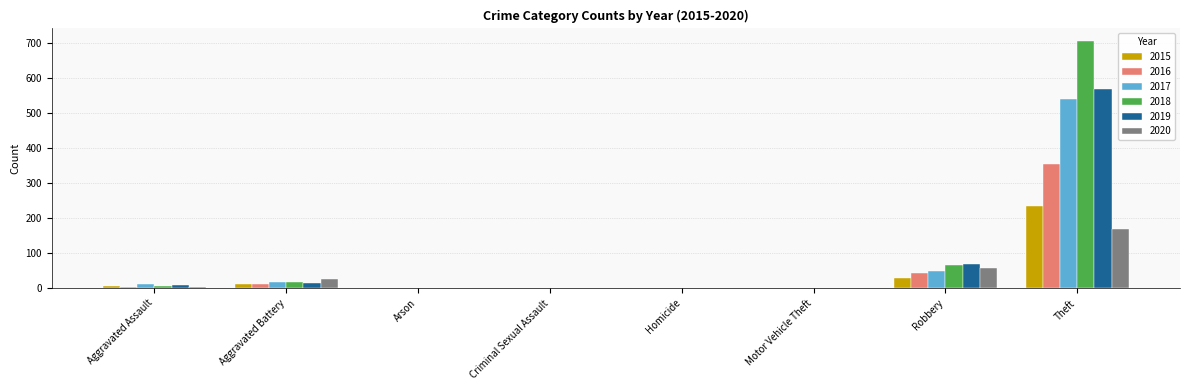

Count the number of categories in the chart.

8